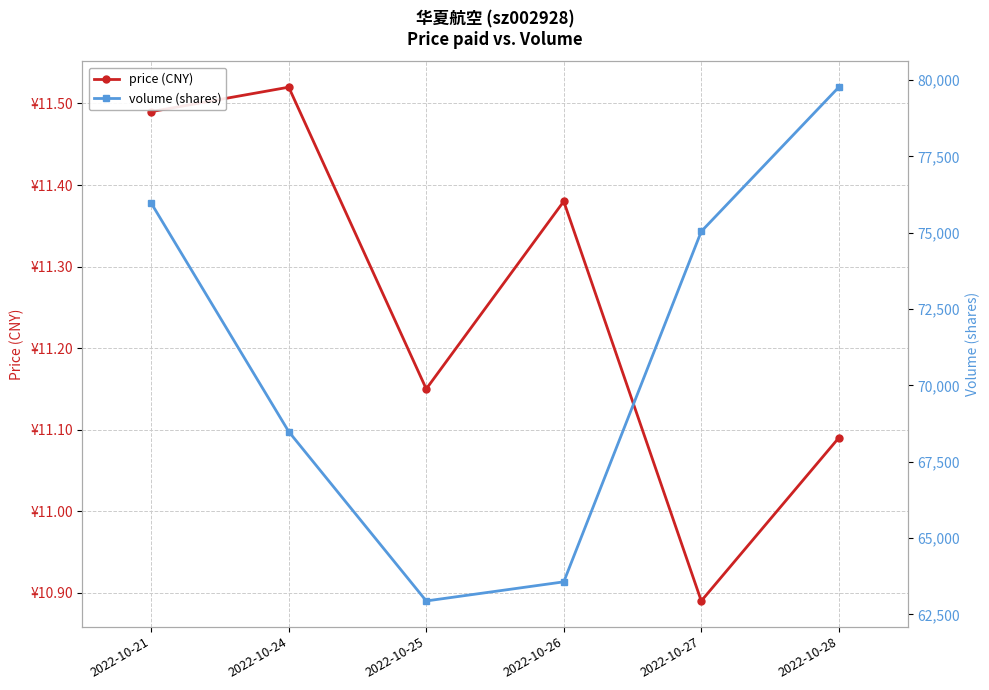

The value of volume (shares) at 2022-10-25 is 62941.0. True or false?

True